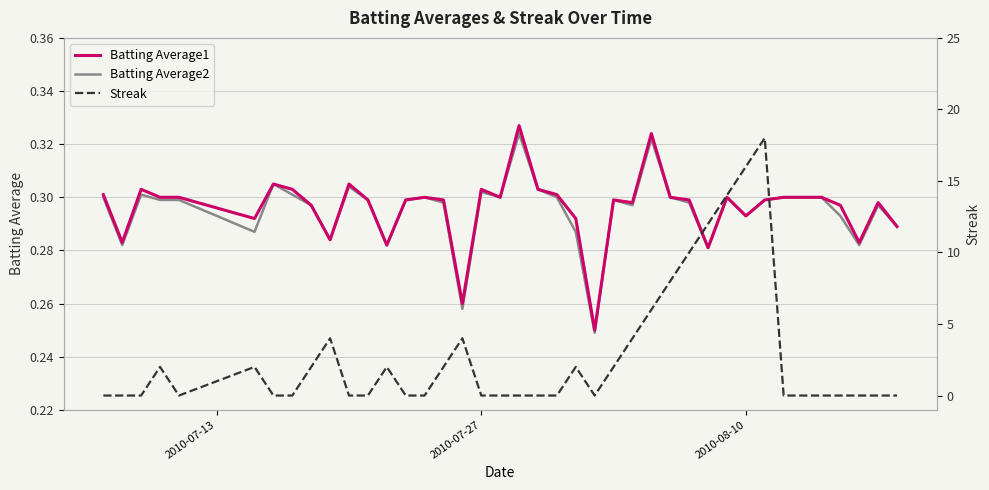

True or false: Batting Average1 and Batting Average2 cross at least once.

False